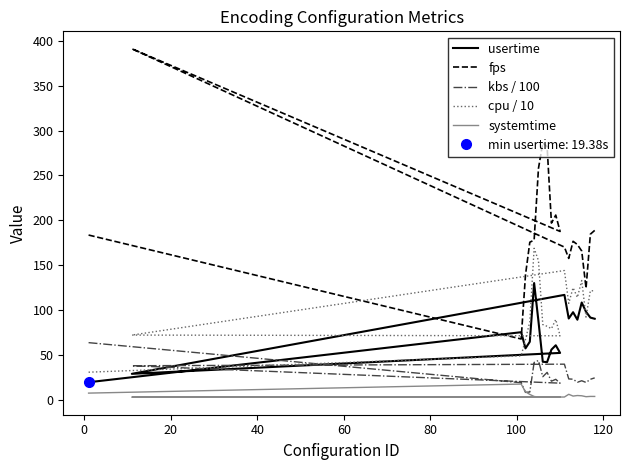

What is the maximum value for cpu / 10?

168.8